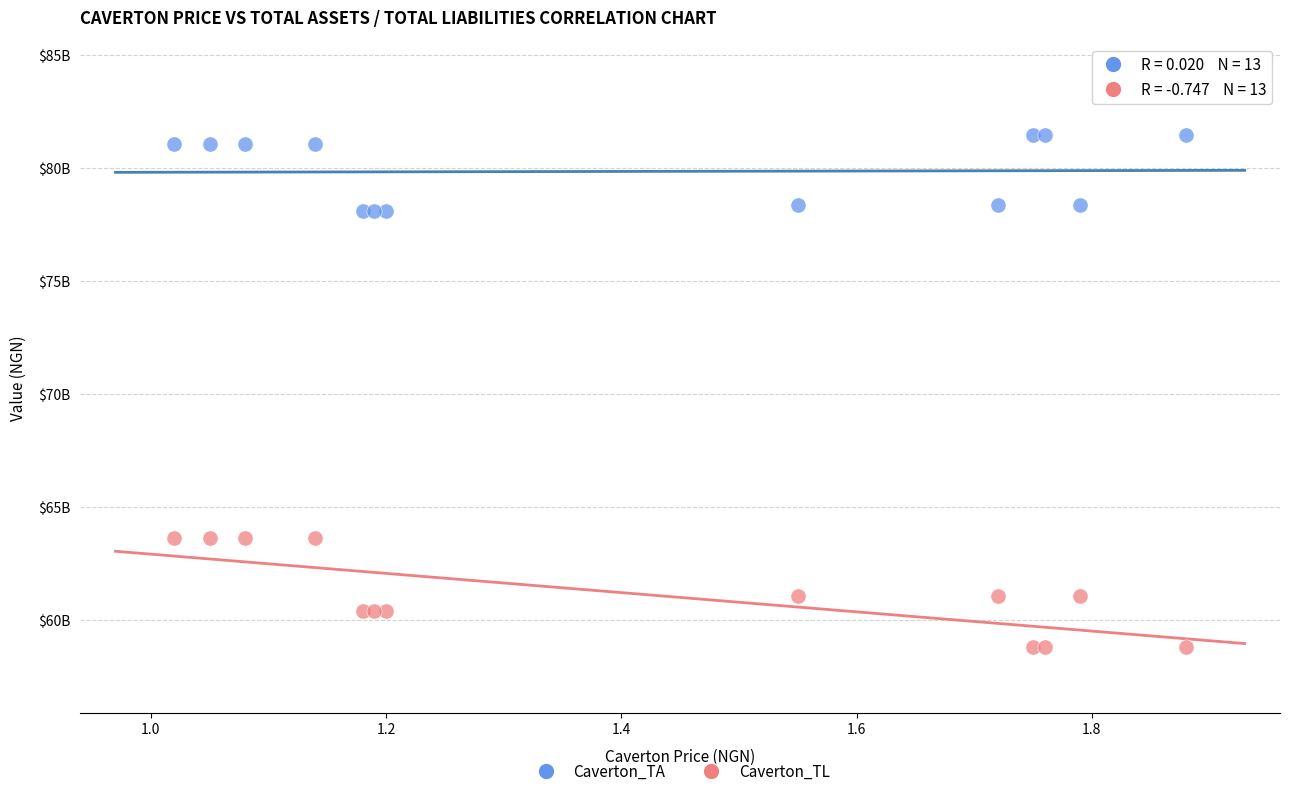

What are all the series names shown in the legend?

Caverton_TA, Caverton_TL